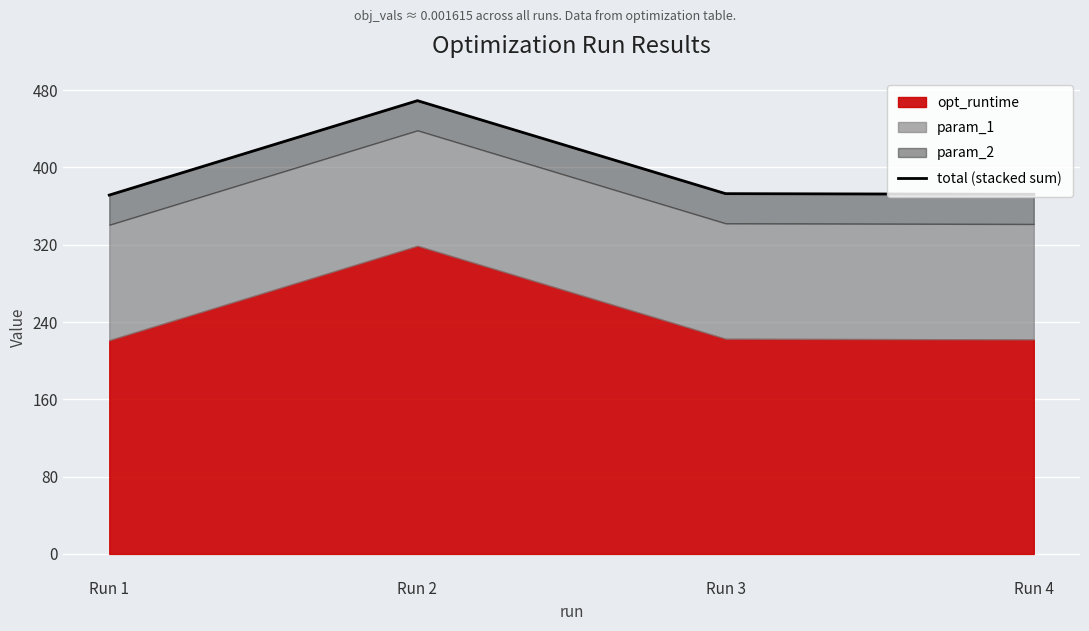

What is the difference between the maximum and minimum values?

97.7